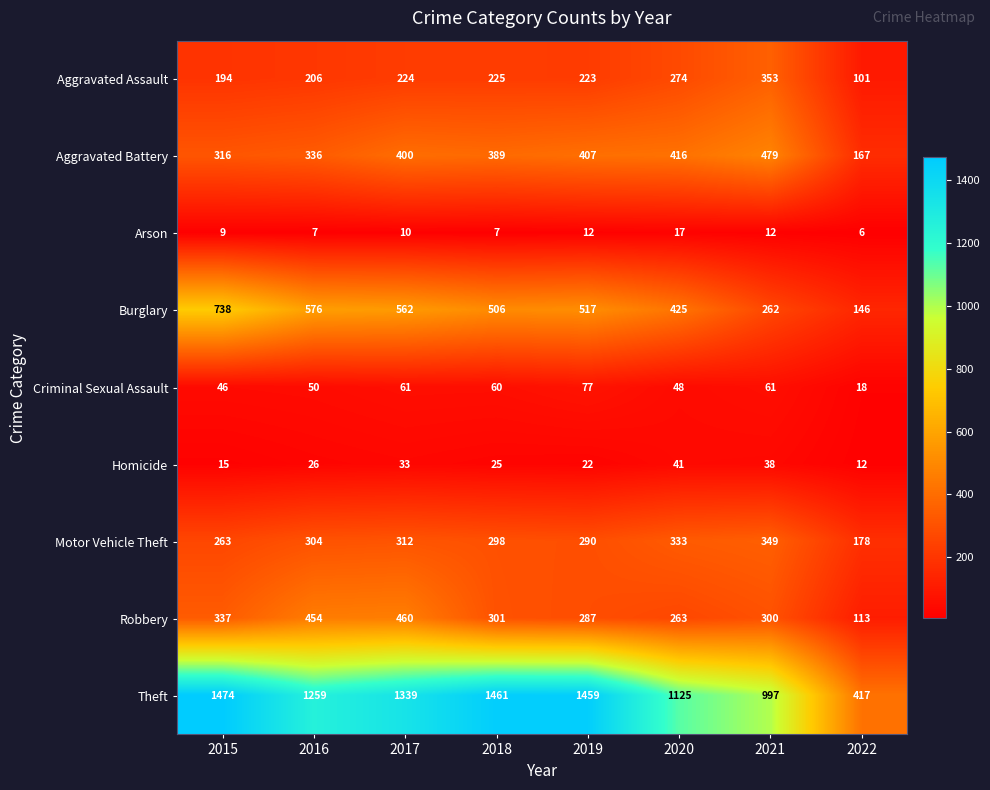

At which label is Homicide closest to 26?

2016